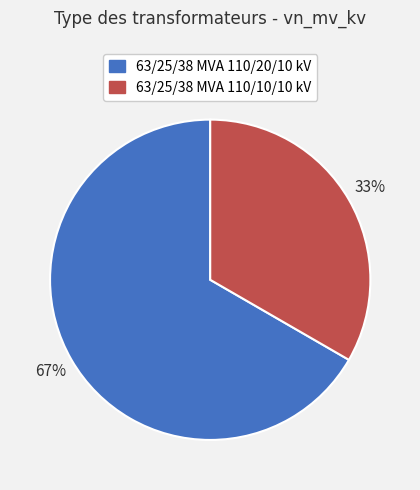

Does 63/25/38 MVA 110/10/10 kV account for over 50% of the chart?

No